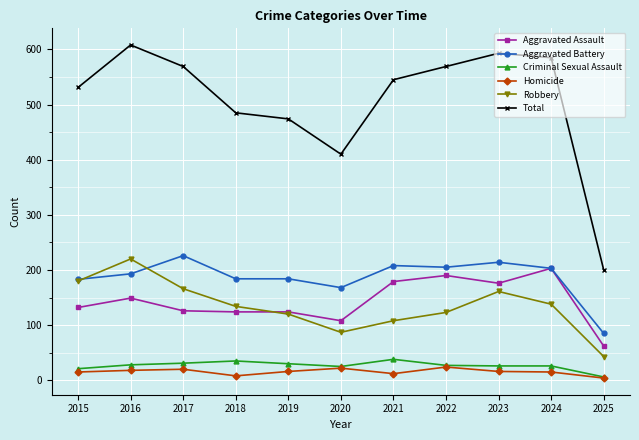

The Aggravated Battery series shows 203 at 2024. True or false?

True